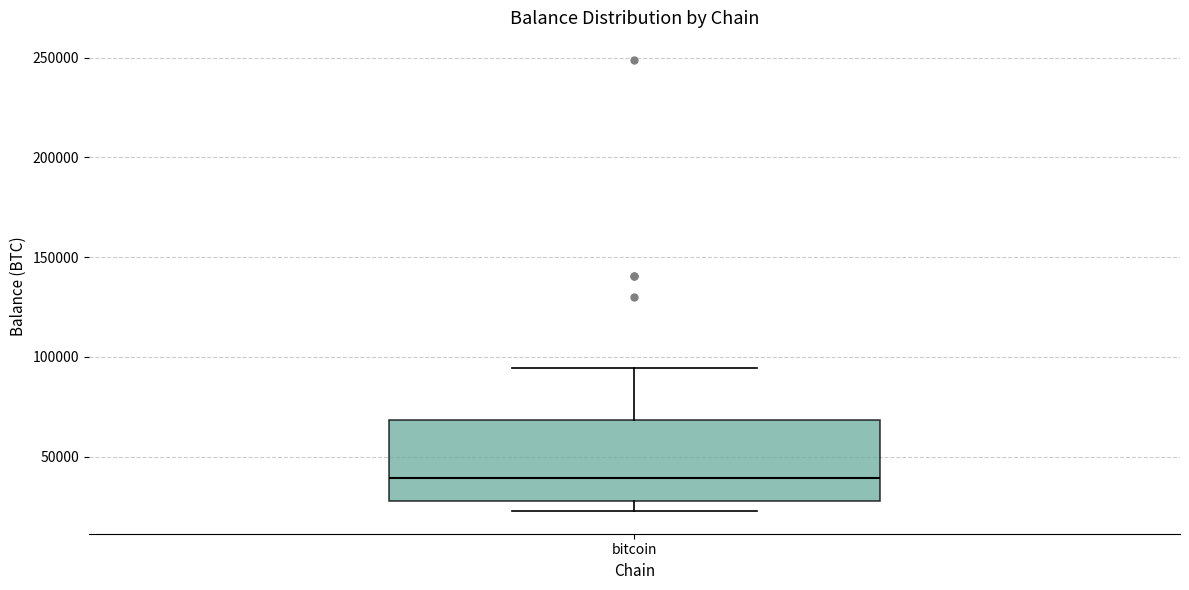

Transcribe this box plot: give where the median line is, the range the box spans, and where the two whiskers end, as read against the y-axis. The values are not printed on the chart, so give them approximately, as read against the axis.

median 40000, box 30000 to 70000, whiskers 25000 to 95000